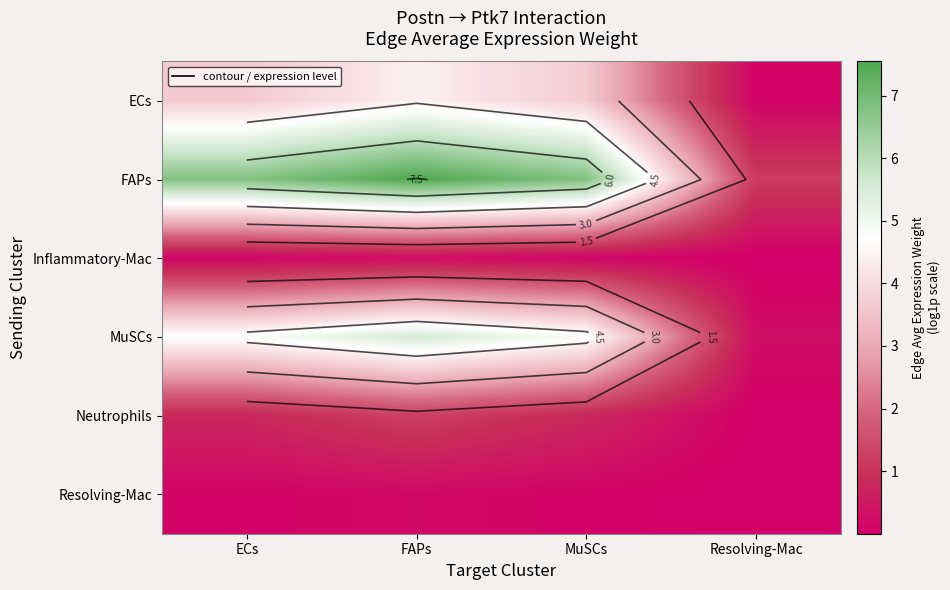

Rank the series by their maximum value, from highest to lowest.

FAPs, MuSCs, ECs, Neutrophils, Inflammatory-Mac, Resolving-Mac